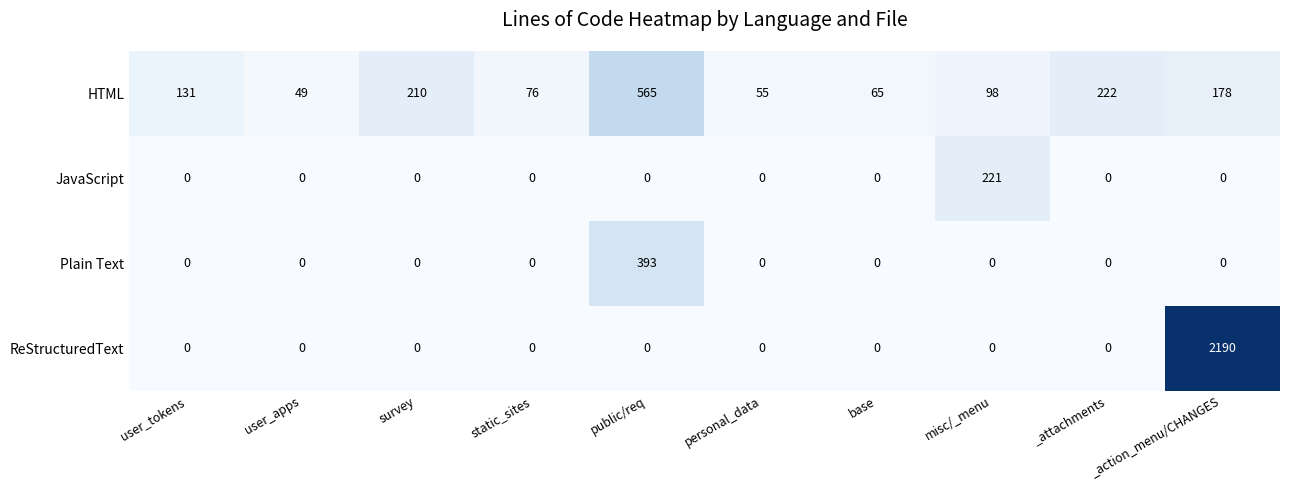

What is the total value across all series at base?

65